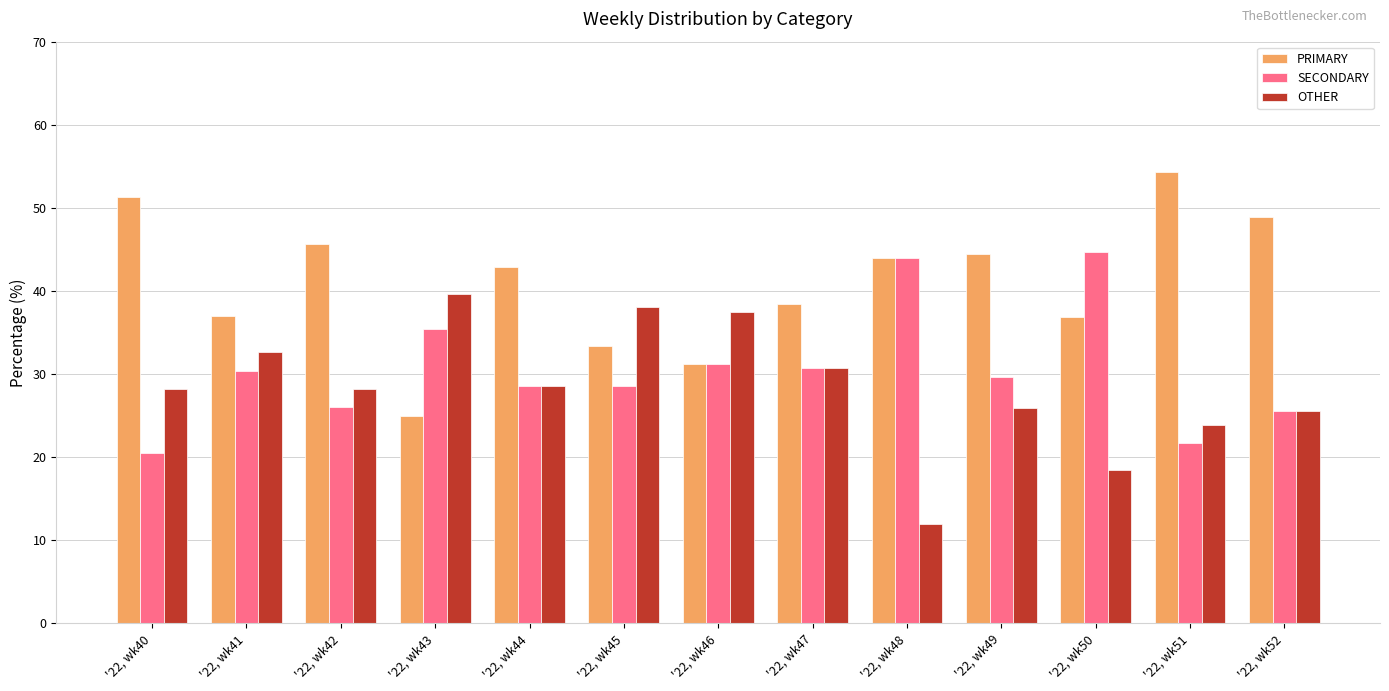

What are all the series names shown in the legend?

PRIMARY, SECONDARY, OTHER